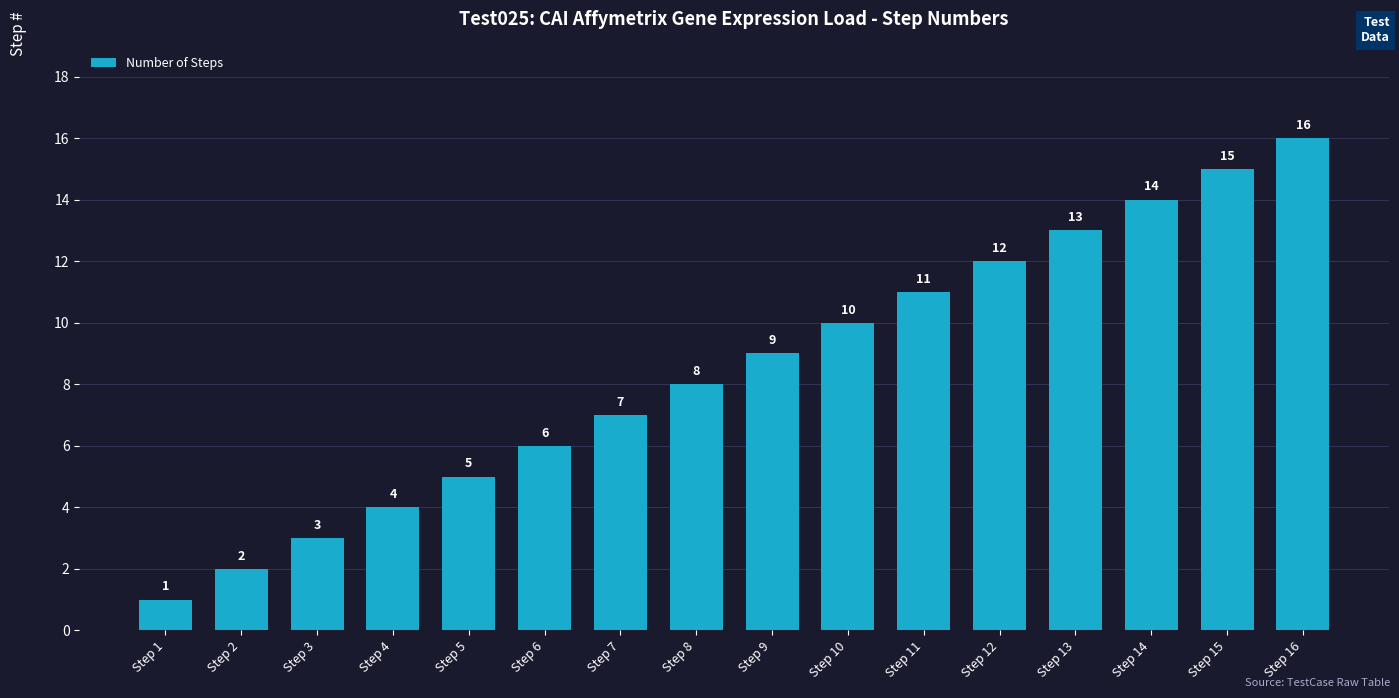

Rank the categories by value from highest to lowest.

Step 16, Step 15, Step 14, Step 13, Step 12, Step 11, Step 10, Step 9, Step 8, Step 7, Step 6, Step 5, Step 4, Step 3, Step 2, Step 1